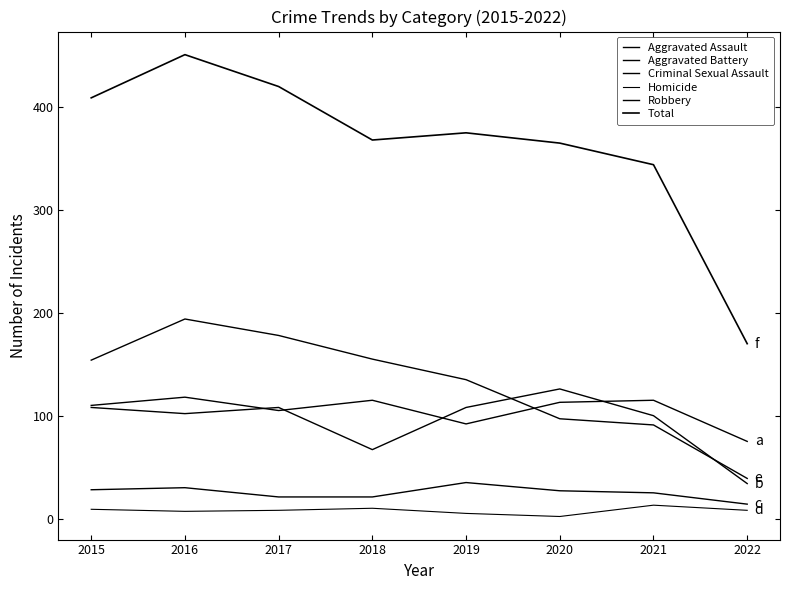

At which category does the chart reach its minimum across all series?

2020